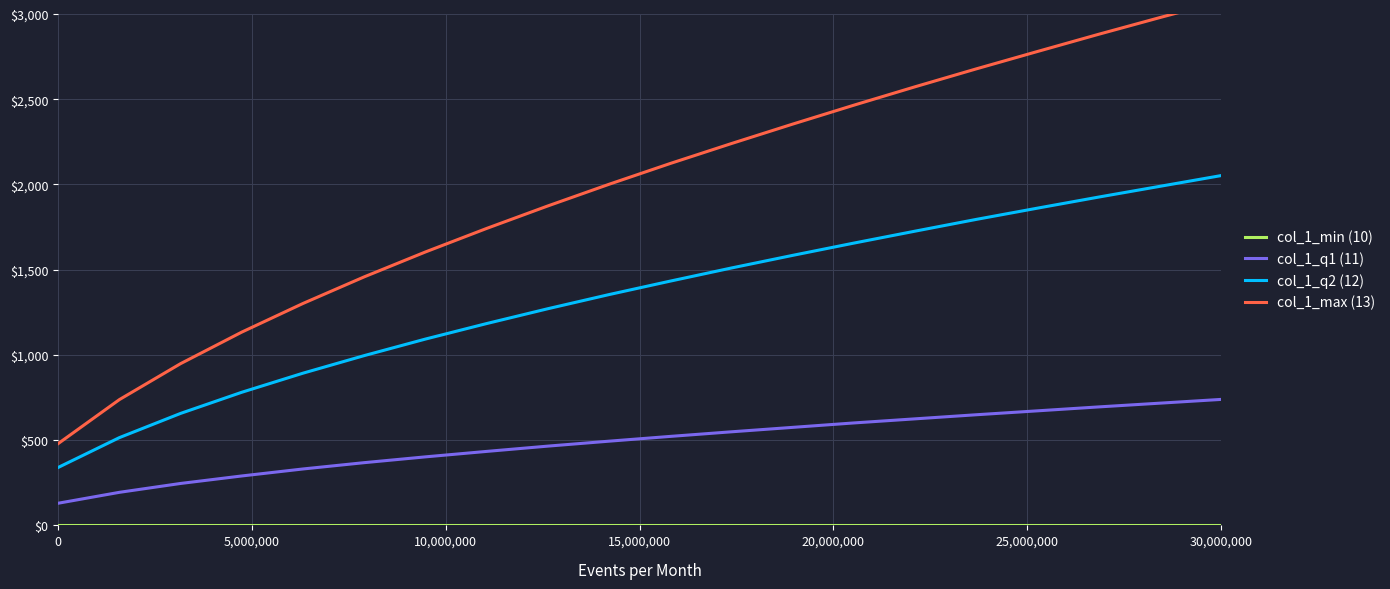

True or false: col_1_q2 (12) and col_1_min (10) intersect in this chart.

False